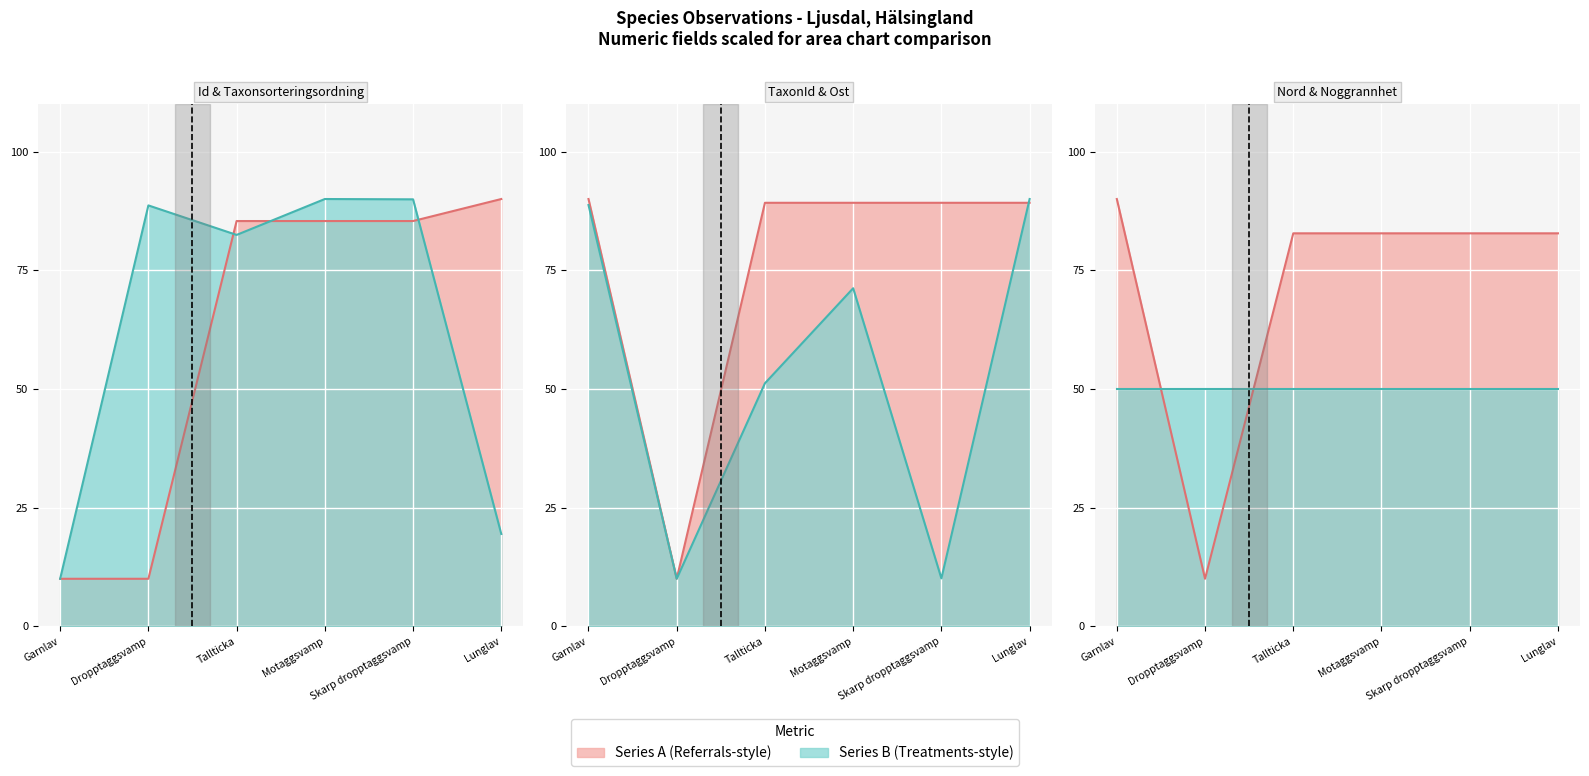

How many intersections are there between Id and Ost?

1